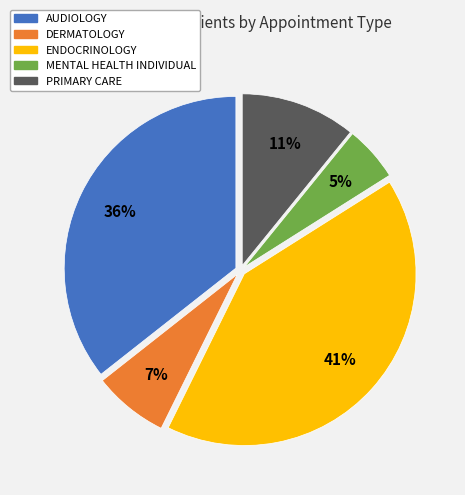

Between PRIMARY CARE and ENDOCRINOLOGY, which is larger?

ENDOCRINOLOGY